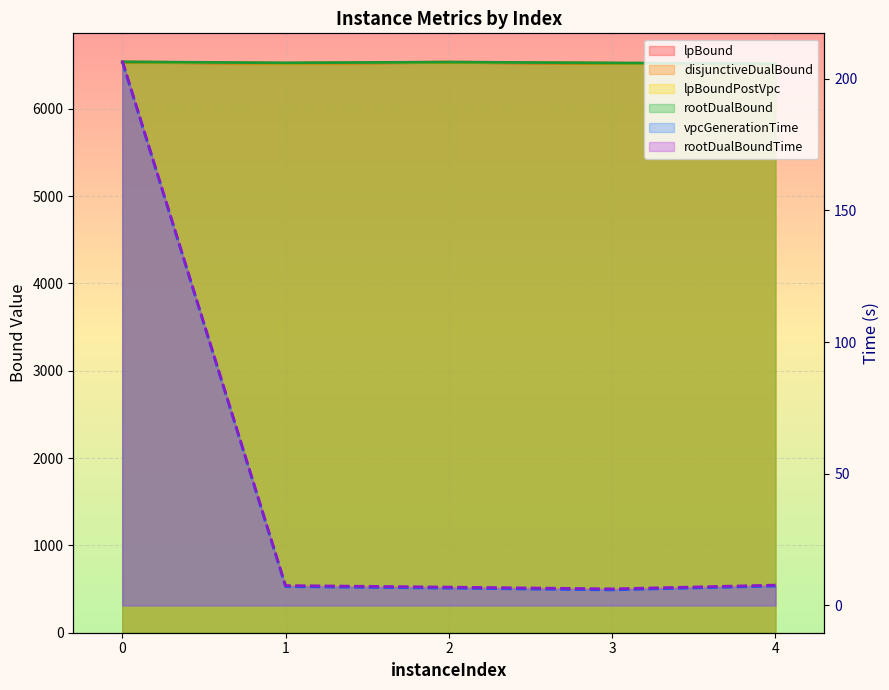

How many interior local peaks does the disjunctiveDualBound series have?

1